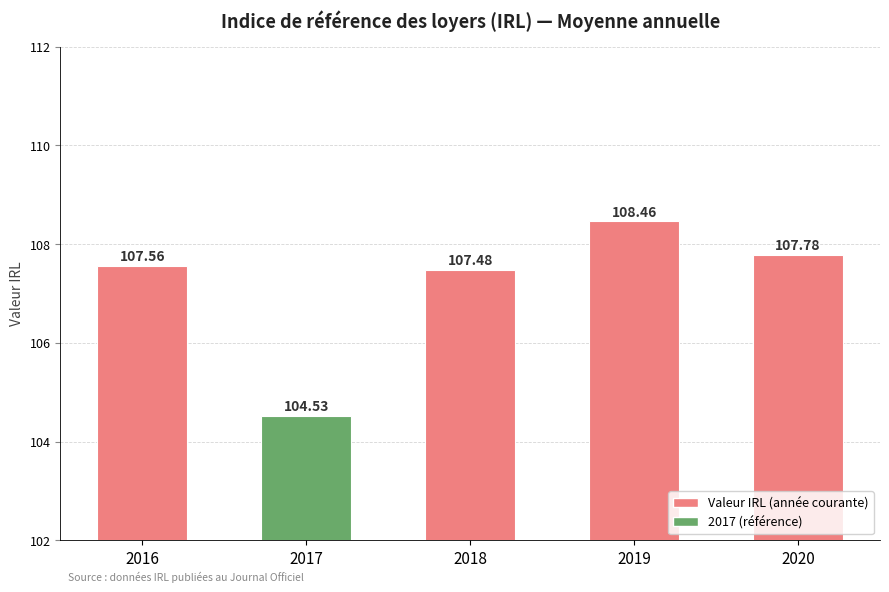

Does the chart contain any negative values?

No